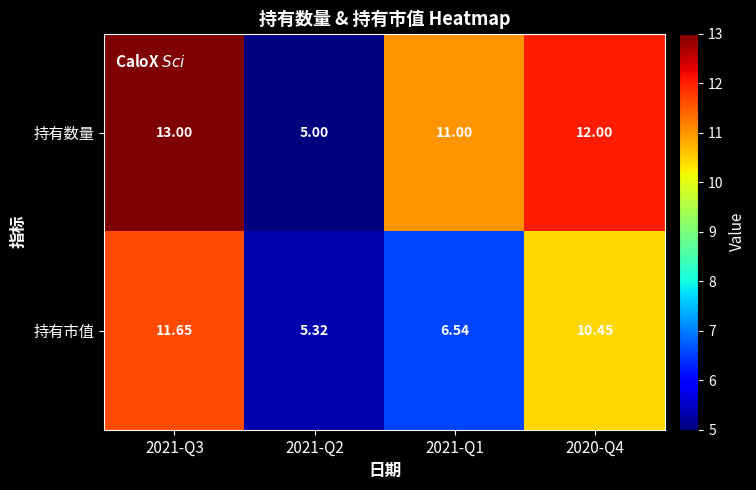

Which series has the largest range (max minus min)?

持有数量